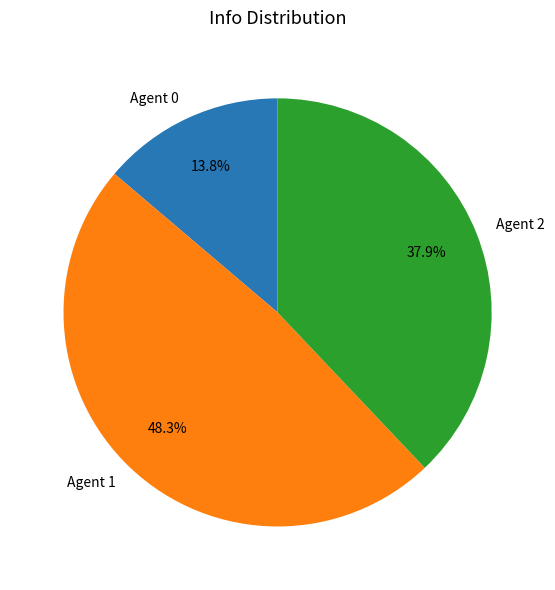

How many segments does this pie chart have?

3